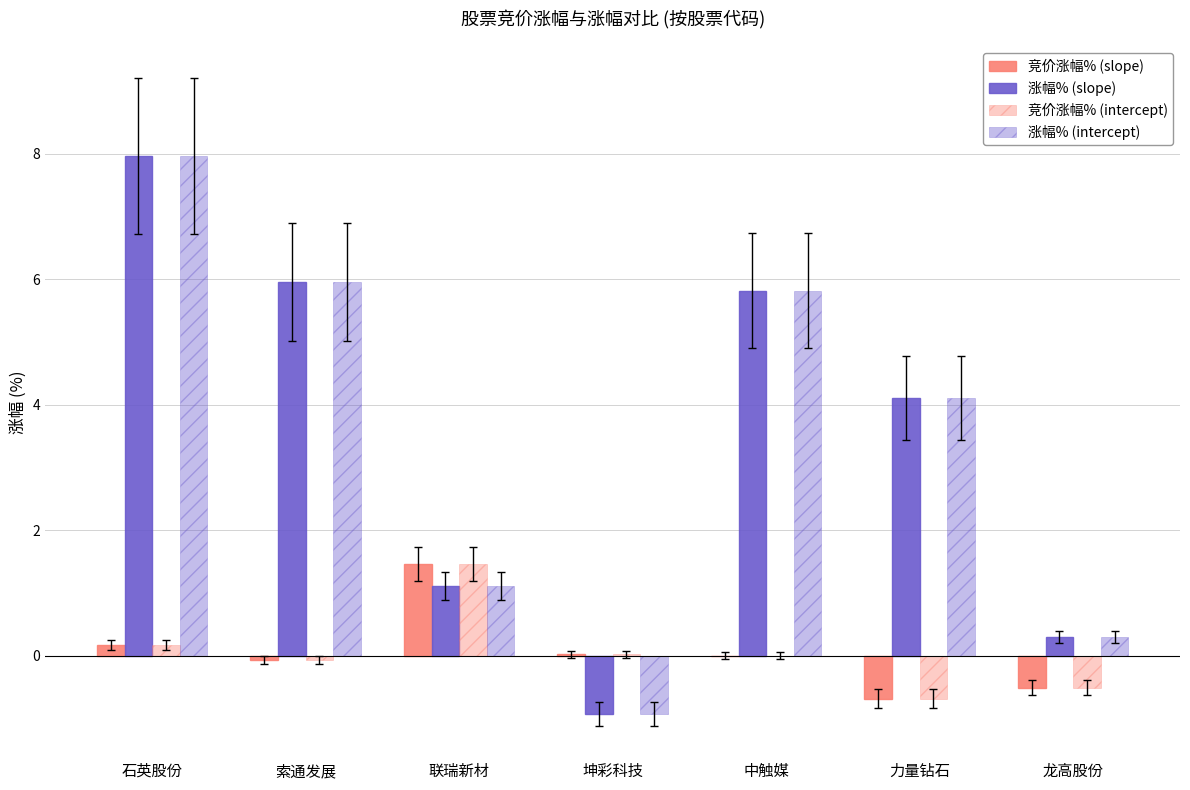

At how many categories does at least one series exceed 1?

5